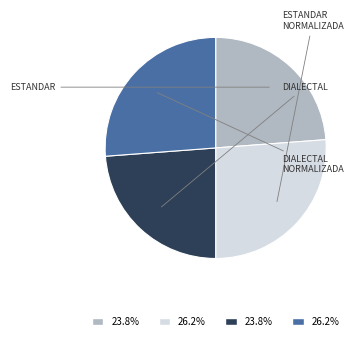

Is there any slice that represents more than half of the pie?

No